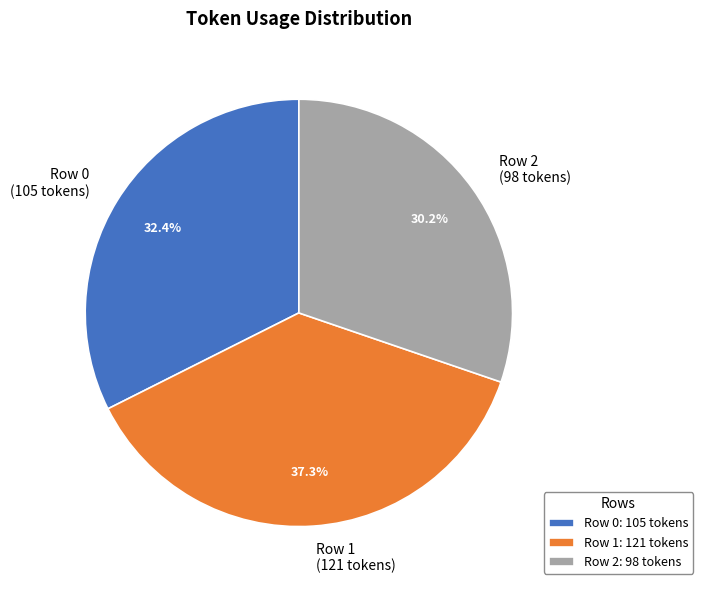

Does Row 2 (98 tokens) account for over 50% of the chart?

No